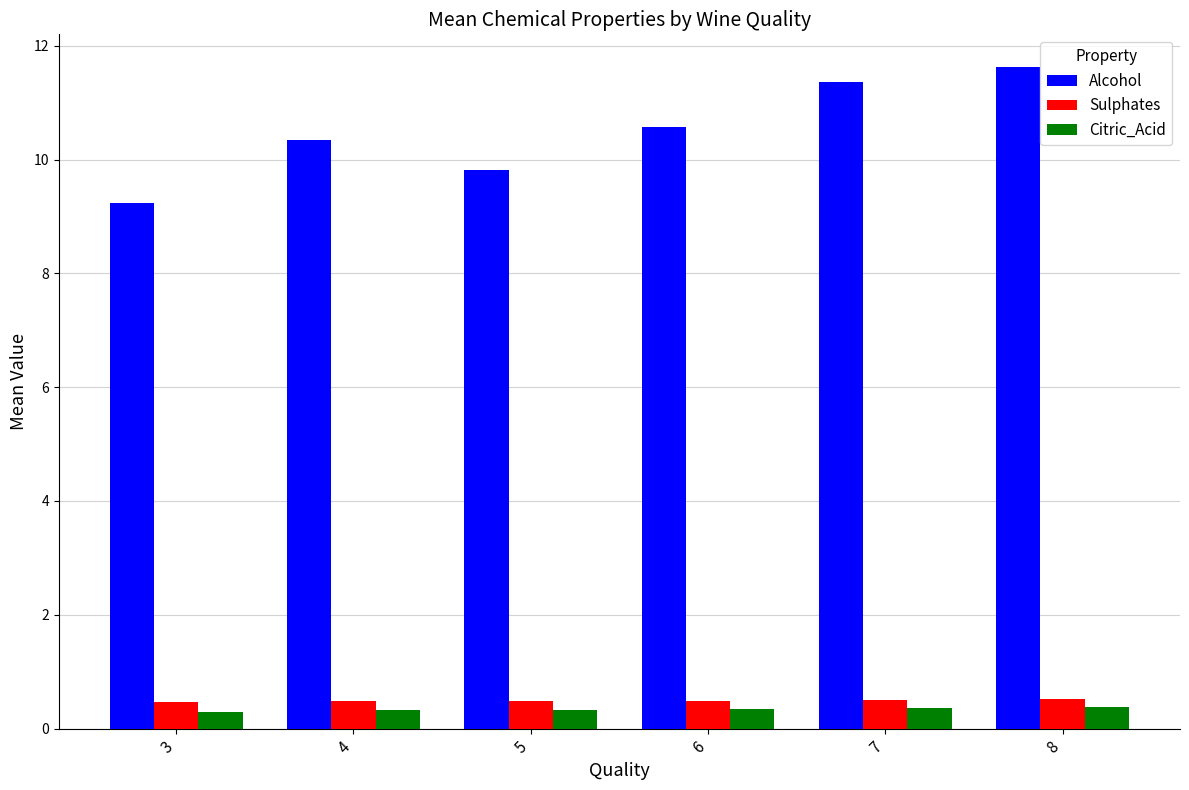

Which series has the widest spread of values?

Alcohol